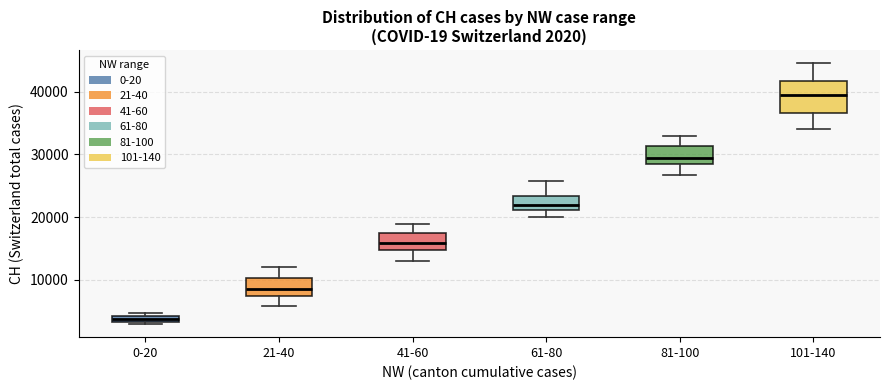

Which box has the highest median line?

101-140